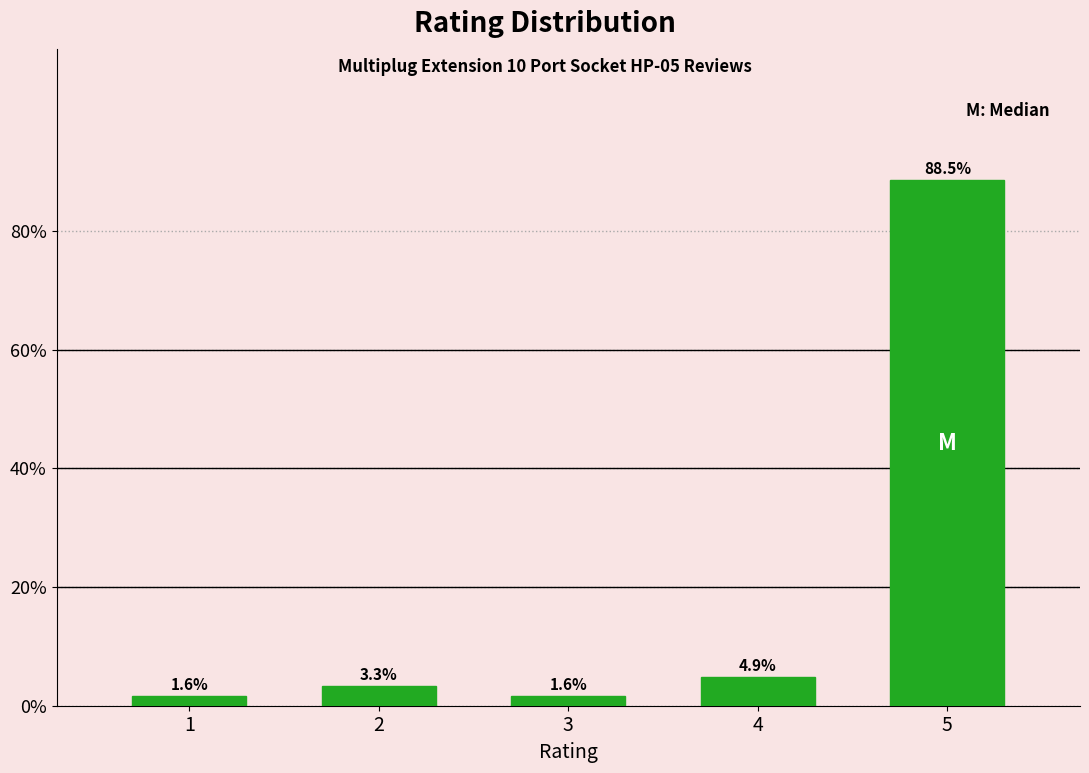

Reading left to right, transcribe all the data shown in this chart.

1=1.6	2=3.3	3=1.6	4=4.9	5=88.5